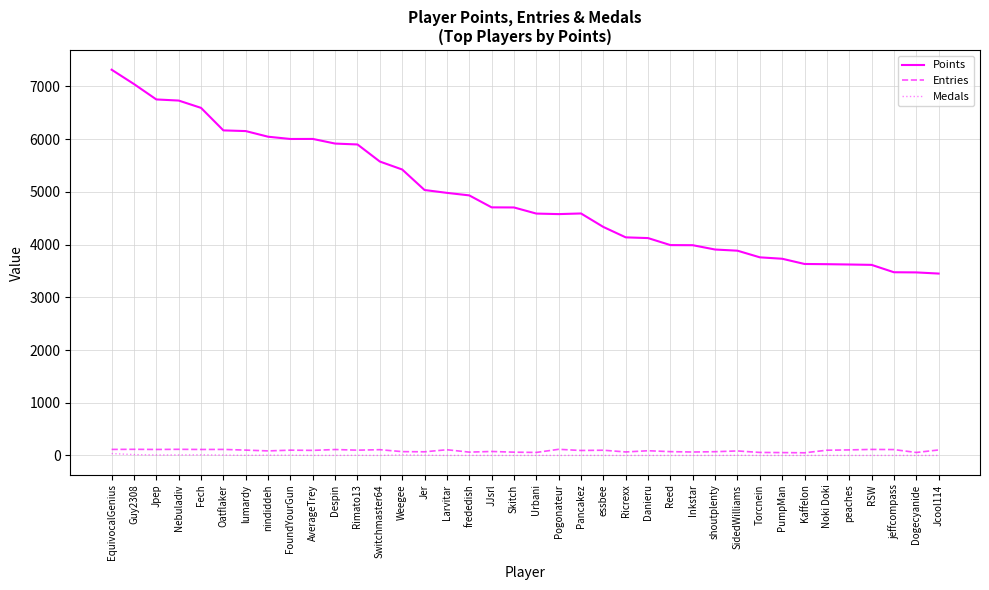

True or false: Entries has a value of 63 at frededish.

True